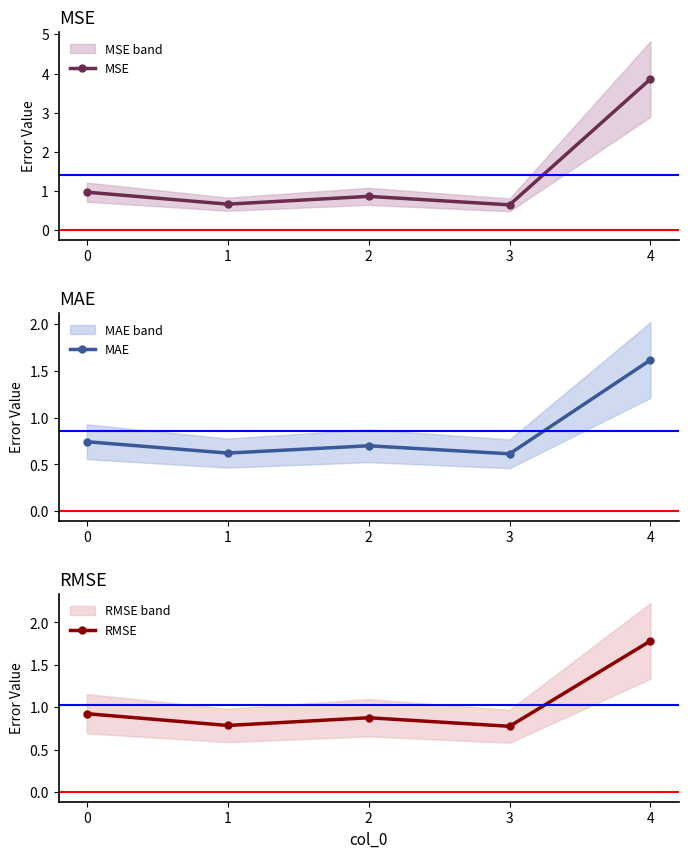

What is the smallest value displayed?

0.6